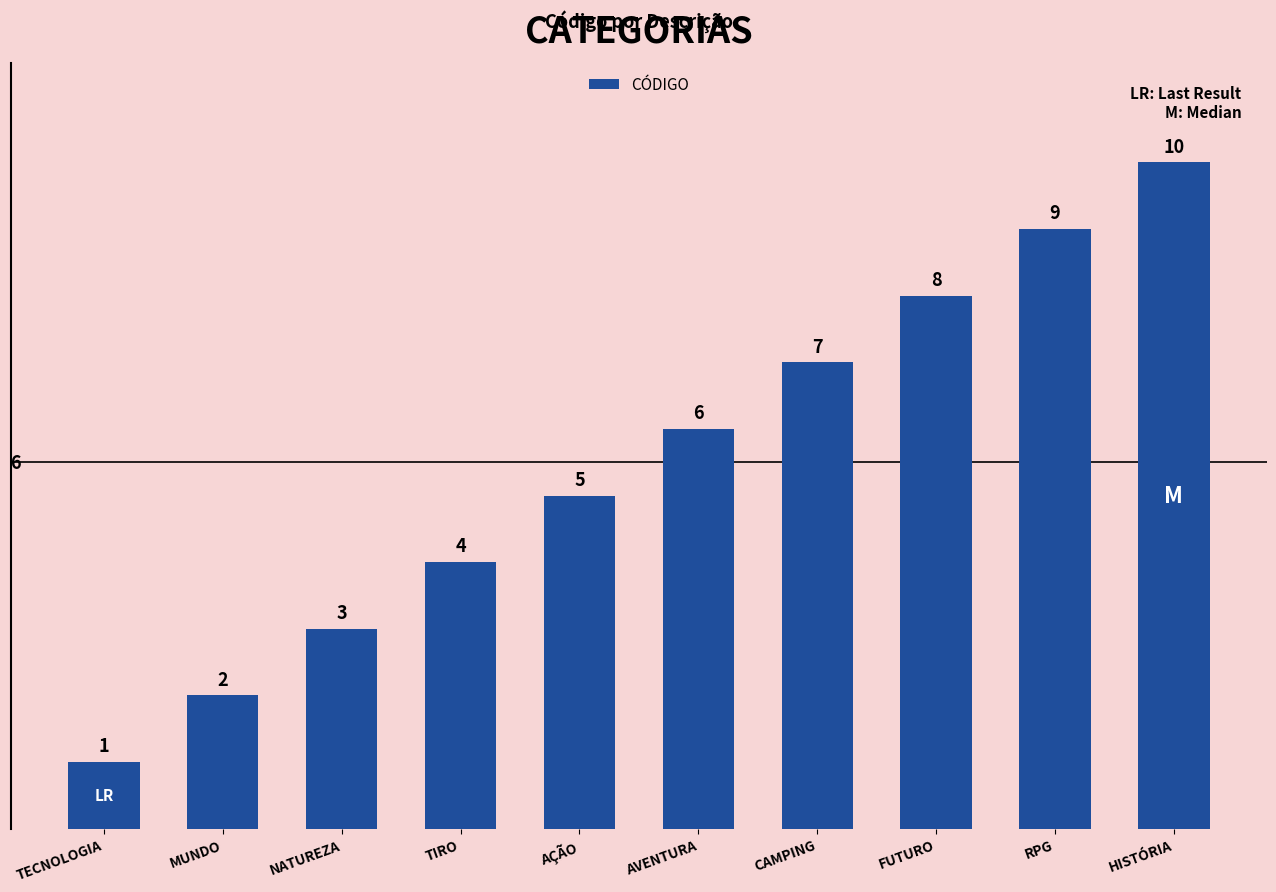

Count the values in the range 3 to 8.

6